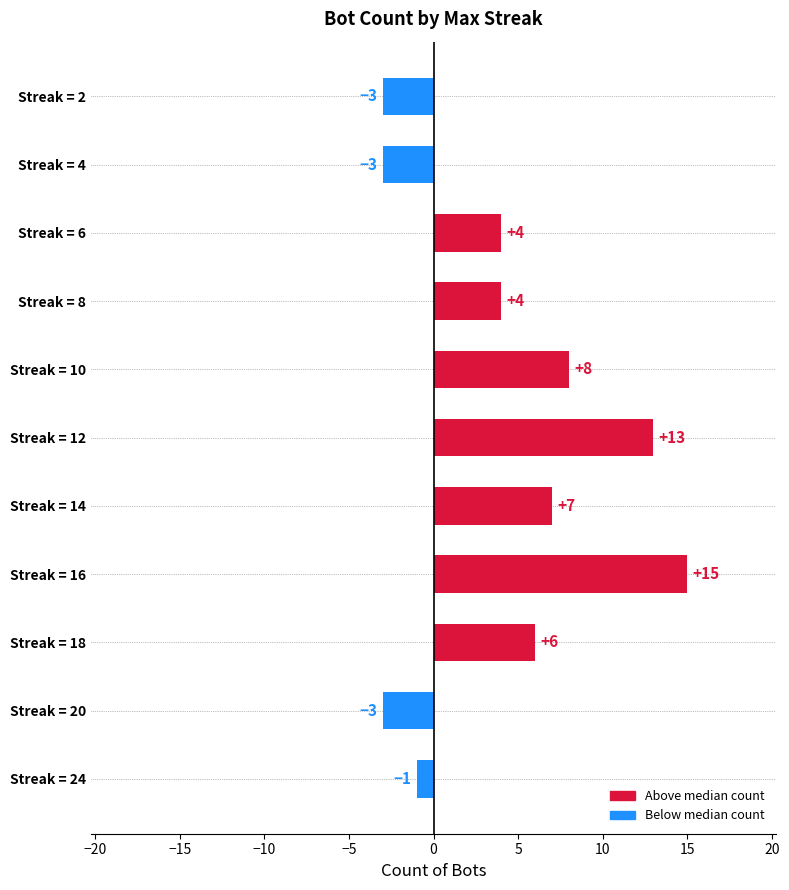

The value at Streak = 18 is 6. True or false?

True